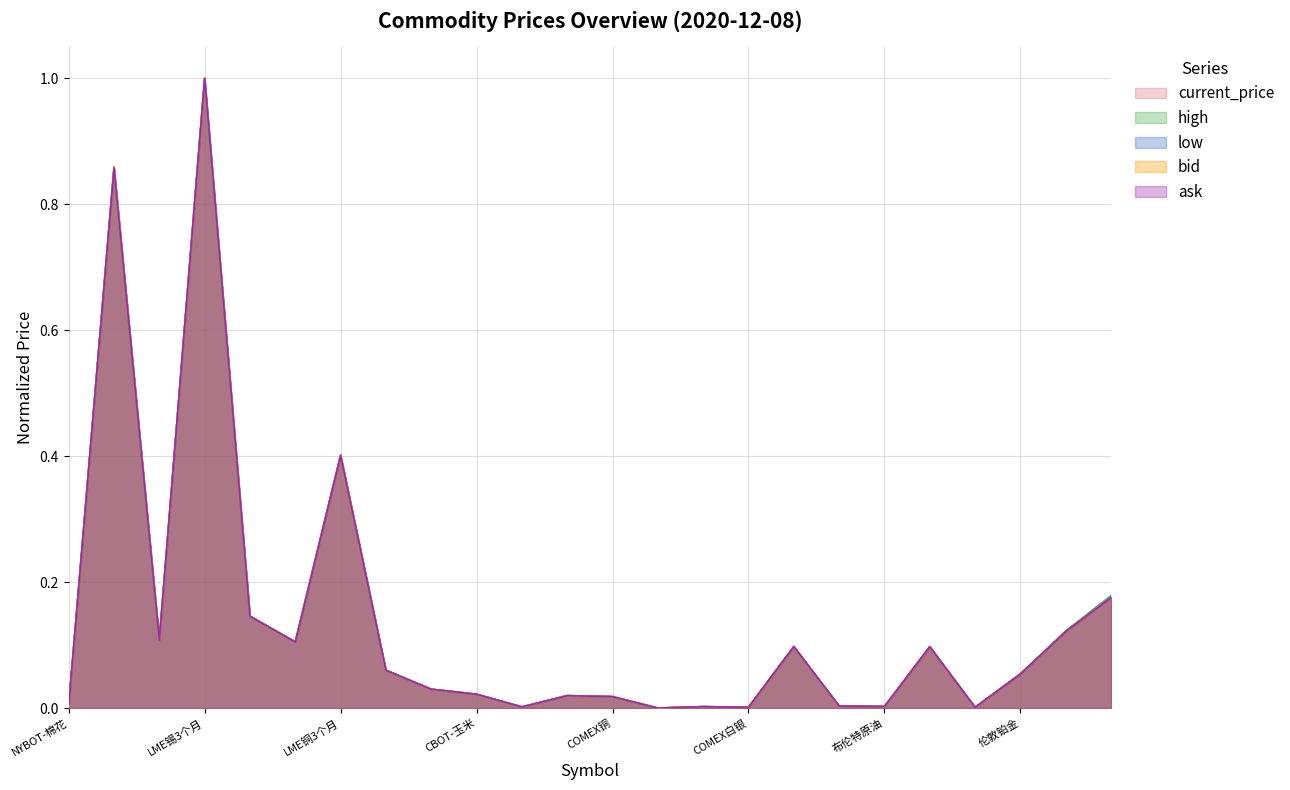

At which category is the sum across all series the highest?

LME锡3个月